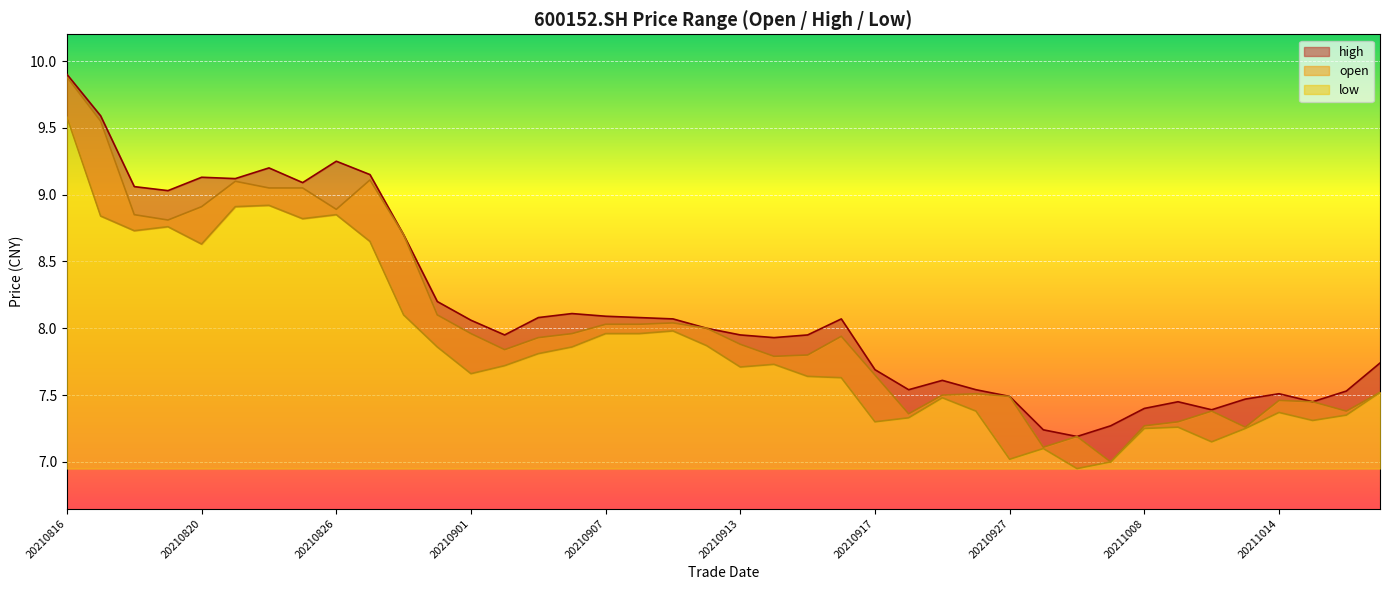

How many lines are shown in the chart?

3